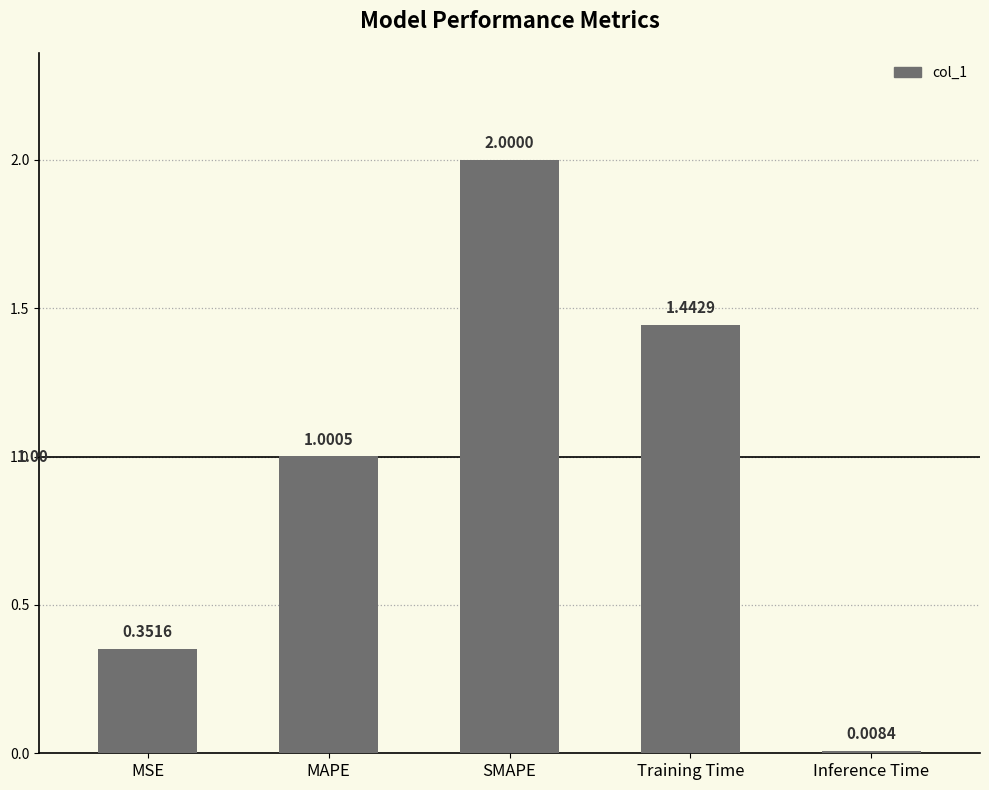

What is the change in value from MAPE to SMAPE?

+1.0